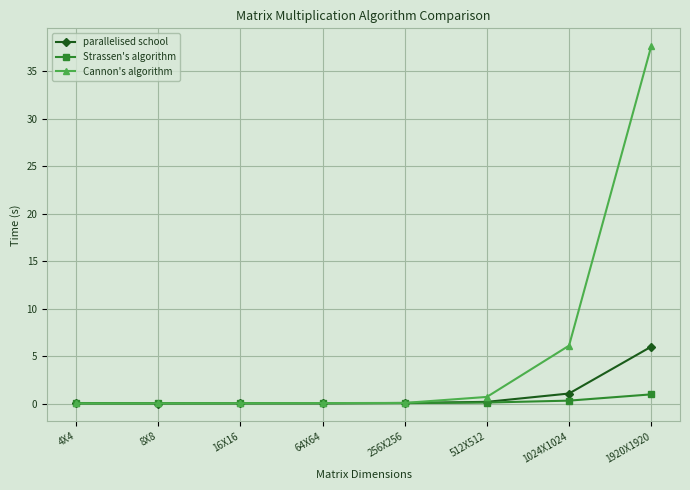

What is the label of the 8th point from the right?

4X4